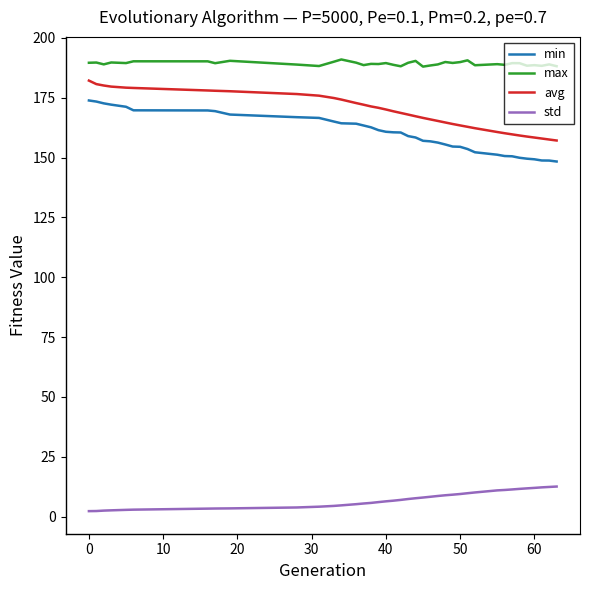

True or false: min and avg intersect in this chart.

False